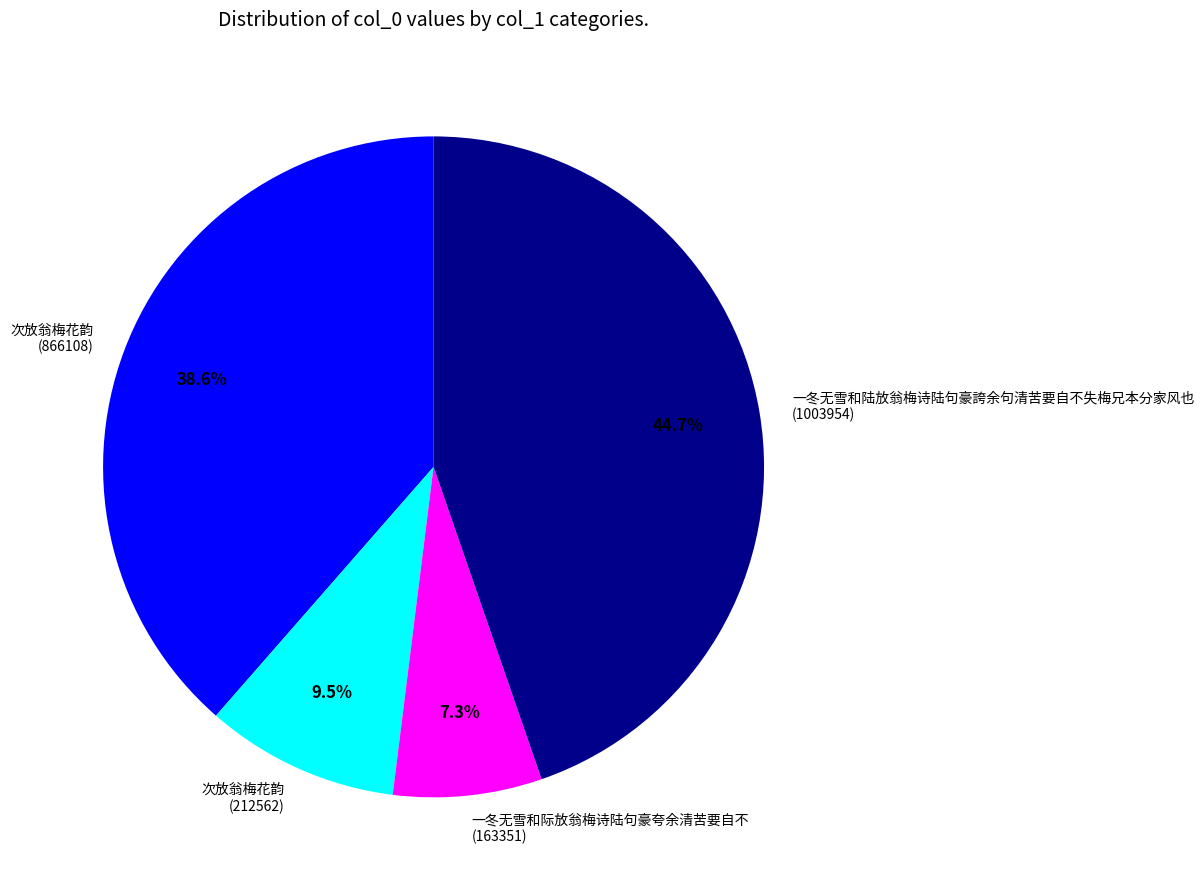

What is the largest slice in the pie chart?

一冬无雪和陆放翁梅诗陆句豪誇余句清苦要自不失梅兄本分家风也 (1003954)